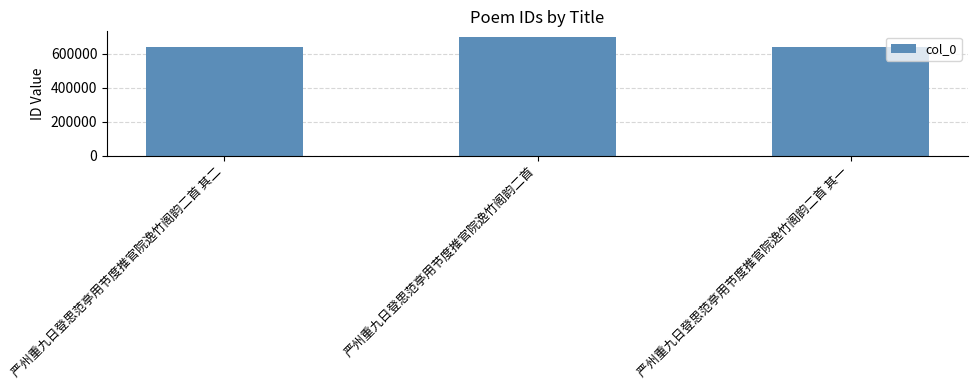

At which category does the chart reach its peak across all series?

严州重九日登思范亭用节度推官院逸竹阁韵二首